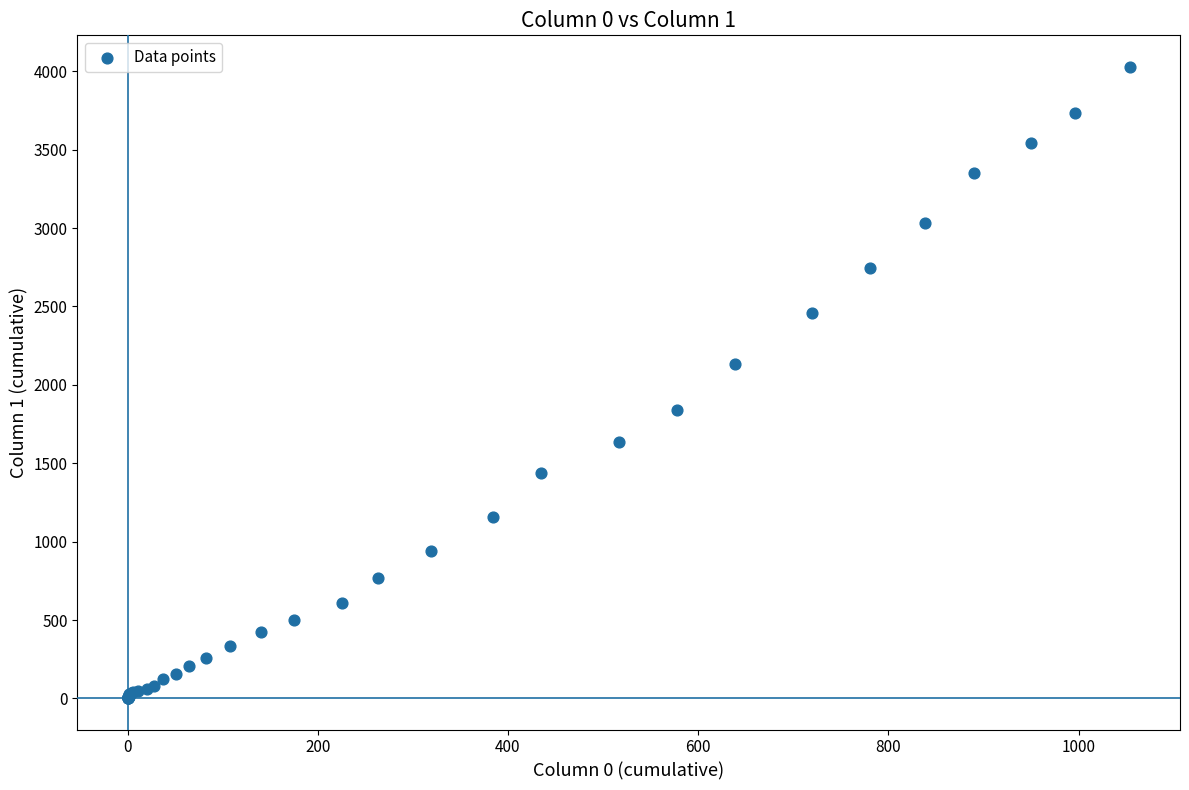

What Y value in the scatter plot is closest to 2015?

2131